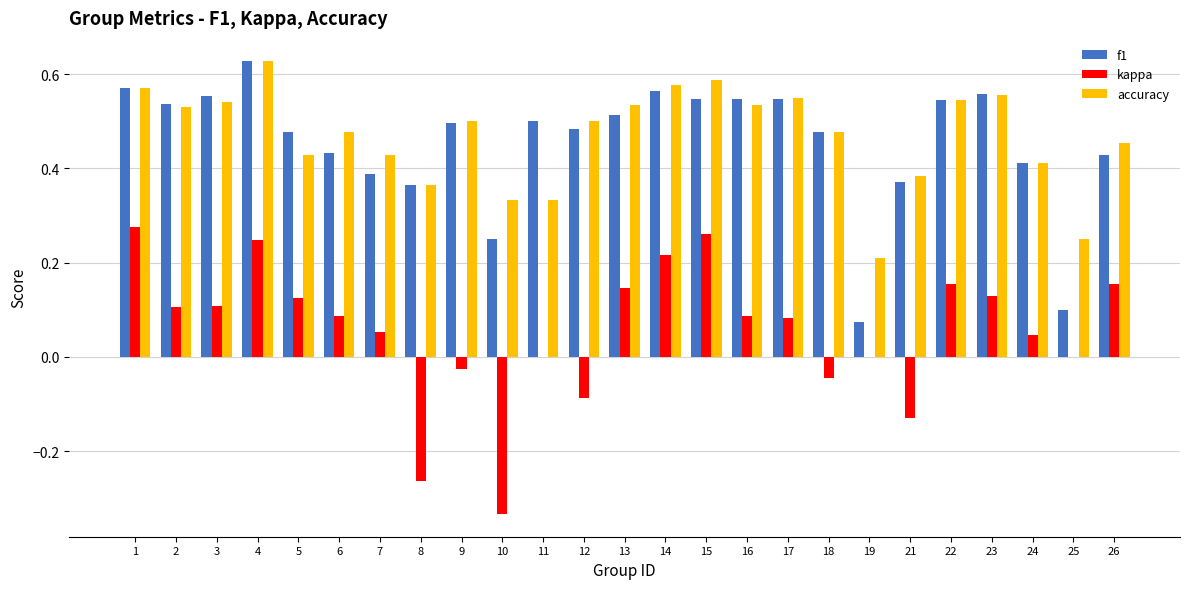

Count the accuracy values in the range 0 to 1.

25